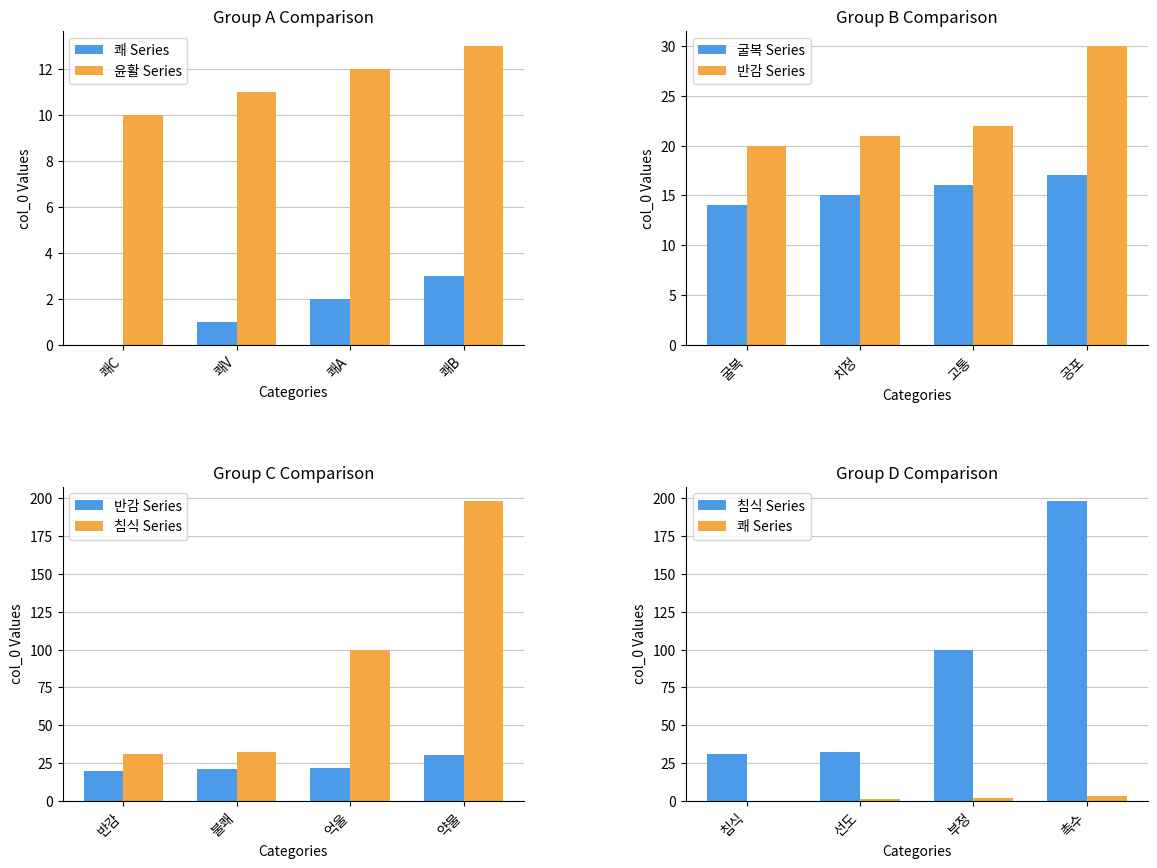

Reading left to right, list all the values displayed in this chart.

쾌 Series: 0	1	2	3
윤활 Series: 10	11	12	13
굴복 Series: 14	15	16	17
반감 Series: 20	21	22	30
침식 Series: 31	32	100	198